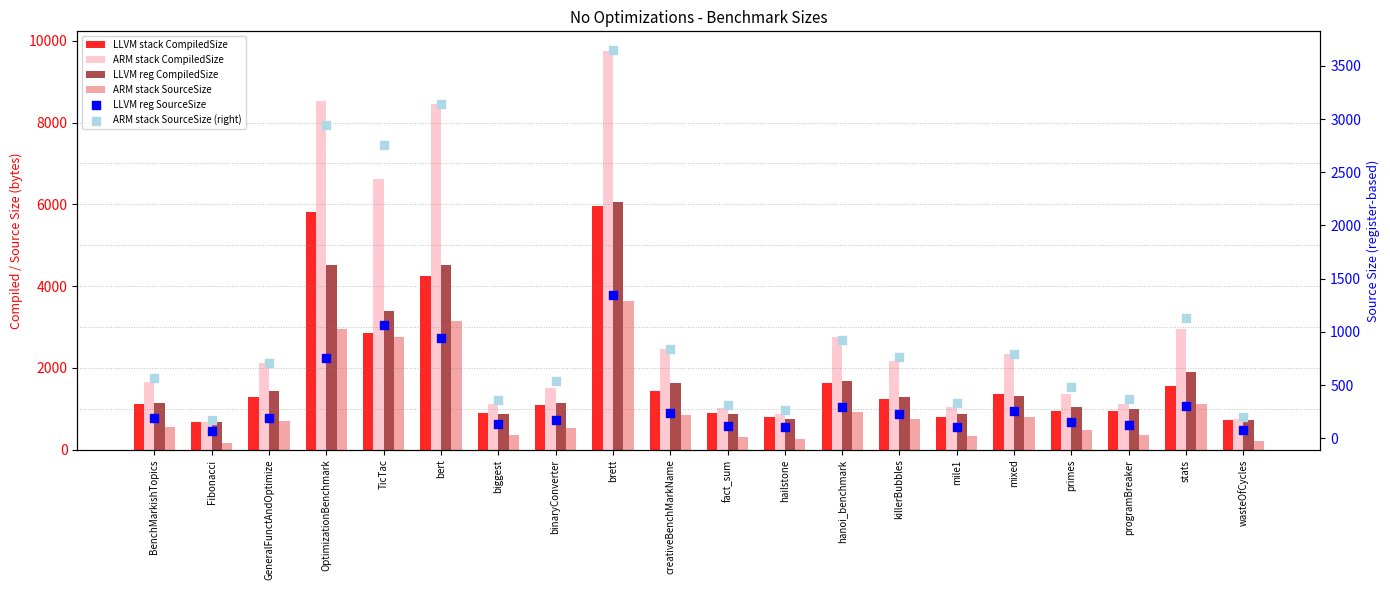

What is the total value across all series at Fibonacci?

2456